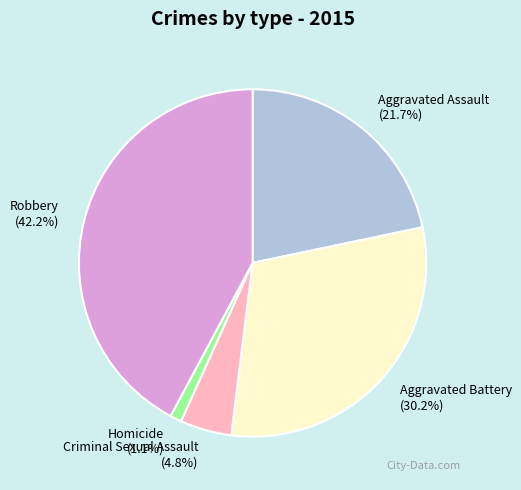

To the nearest percent, what percentage of the pie is Criminal Sexual Assault?

5%